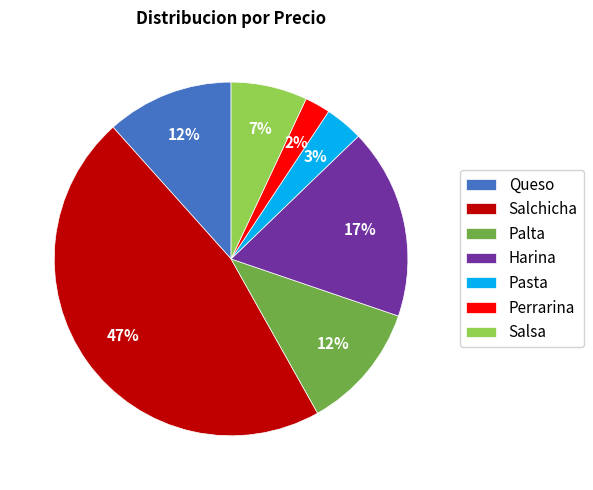

Is the sum of Harina and Queso greater than half?

No